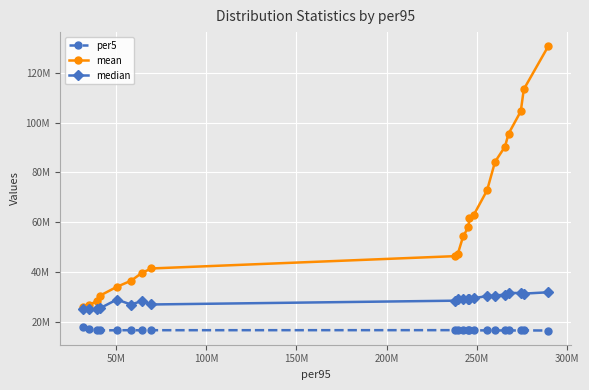

What is the average value of the per5 series?

16555739.2